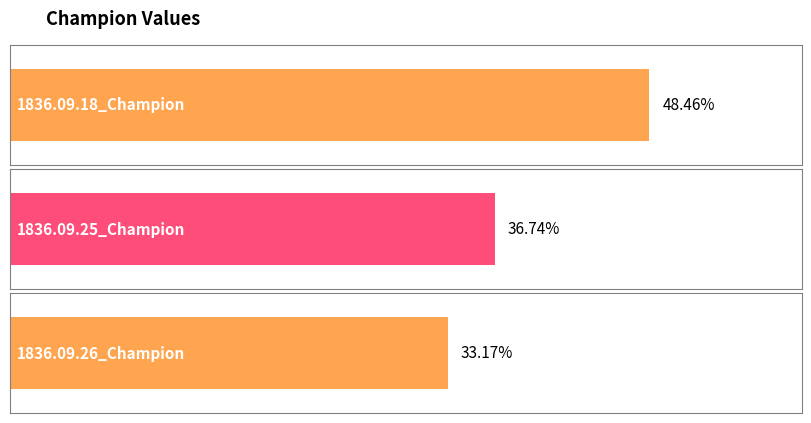

The chart shows a value of 0.8 at 1836.09.18_Champion. True or false?

False